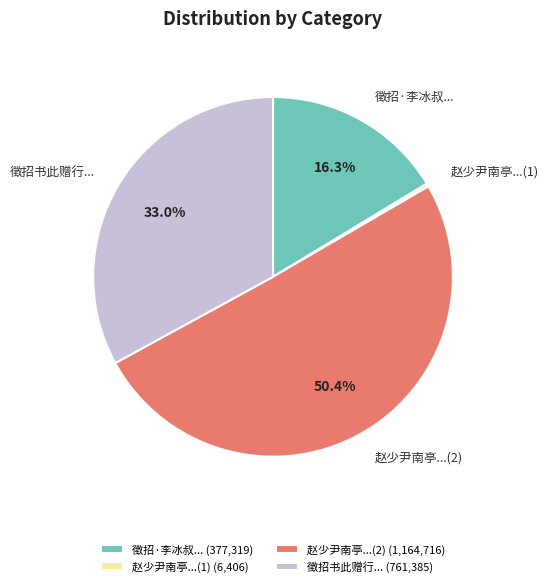

Does 徵招书此赠行... account for over 50% of the chart?

No